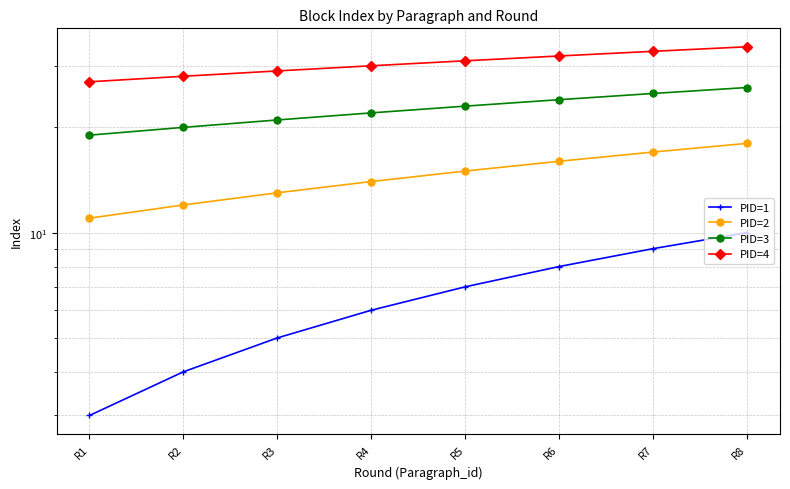

True or false: PID=1 and PID=4 intersect in this chart.

False